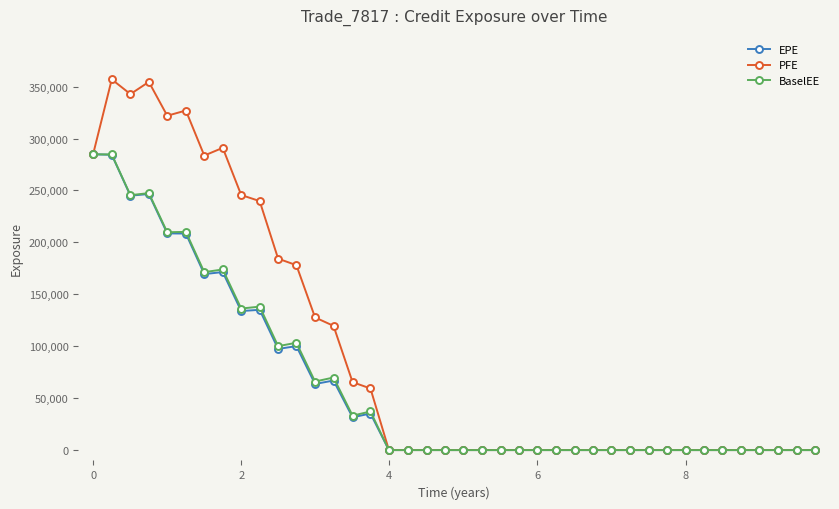

At how many categories does at least one series exceed 13837?

16